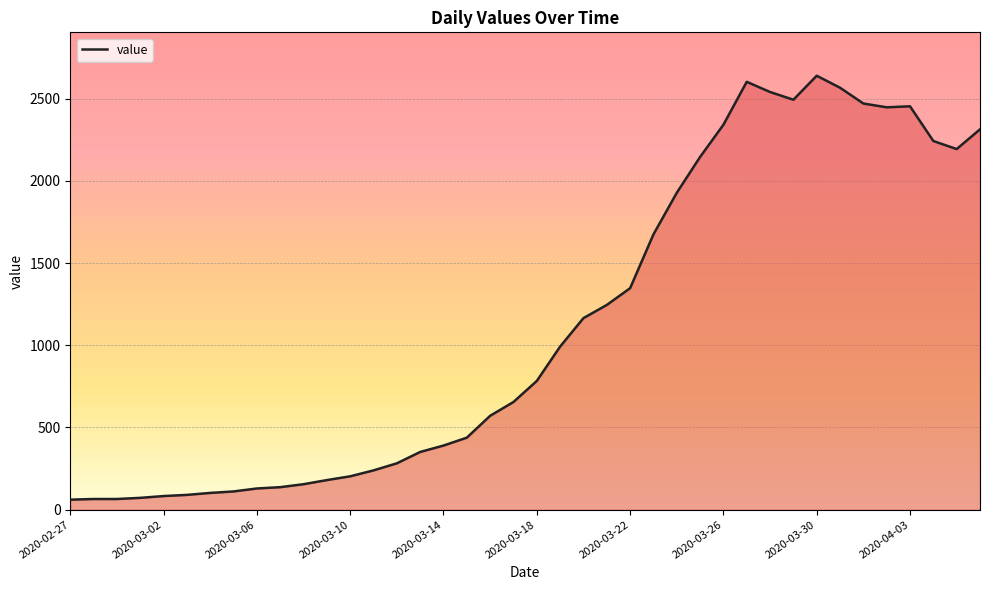

What is the sum of all values?

44956